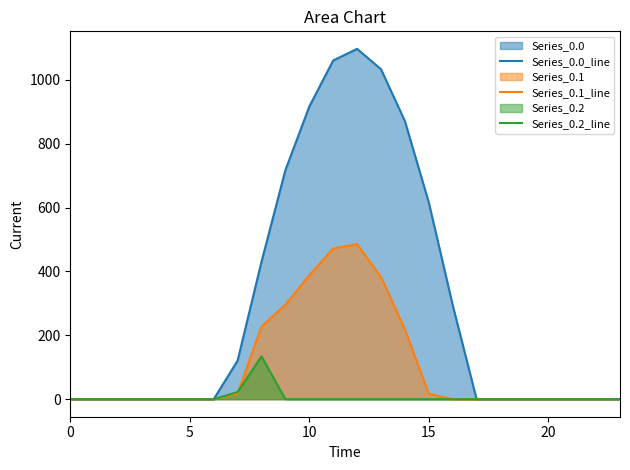

True or false: Series_0.1_line has more than 1 interior local peaks.

False